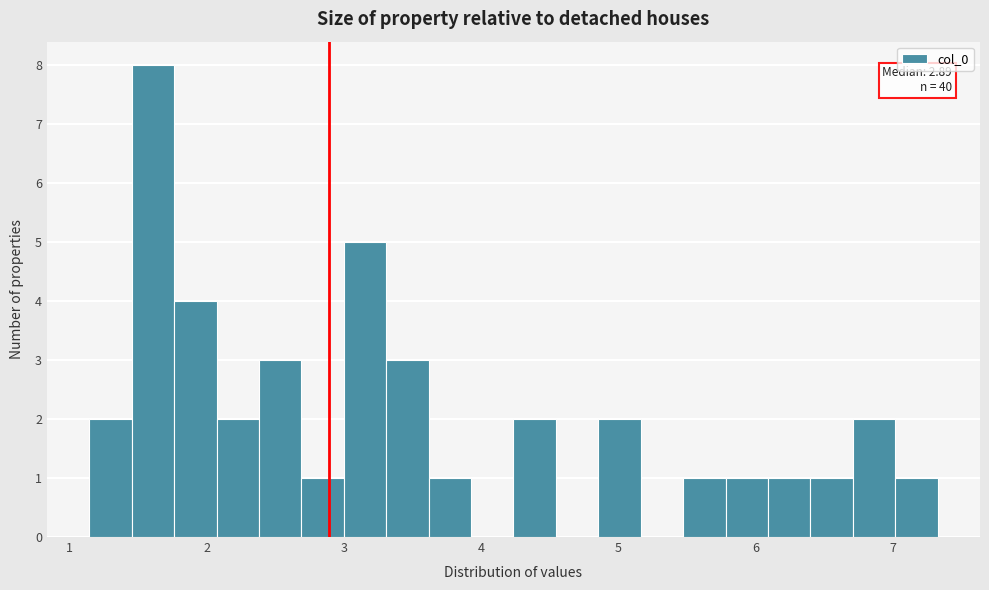

Around what value on the x-axis is the tallest bar? Give the approximate position of its centre, as read against the axis.

1.6